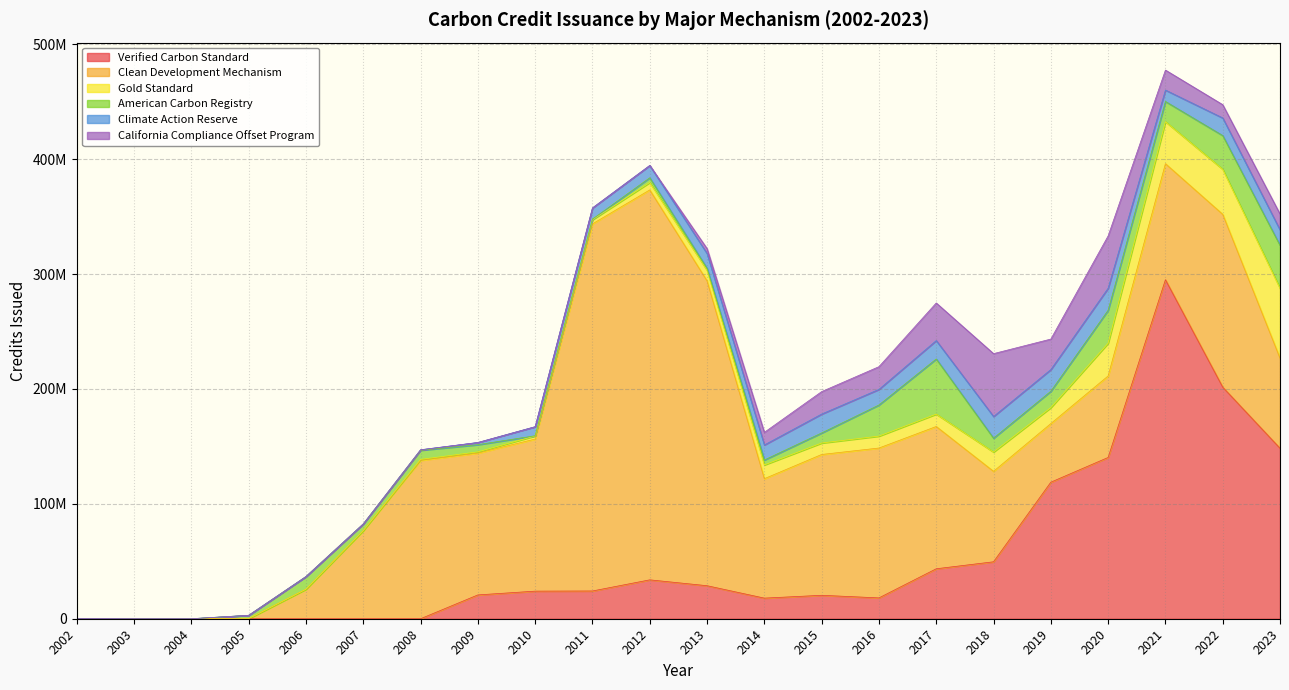

Which category has the highest value across all series?

2012